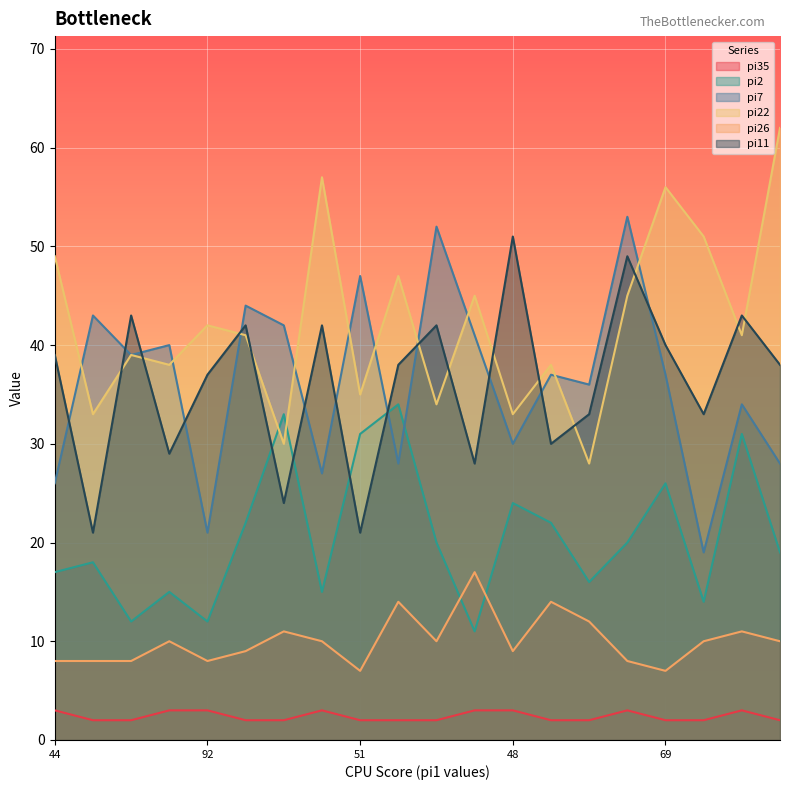

What are all the series names shown in the legend?

pi35, pi2, pi7, pi22, pi26, pi11